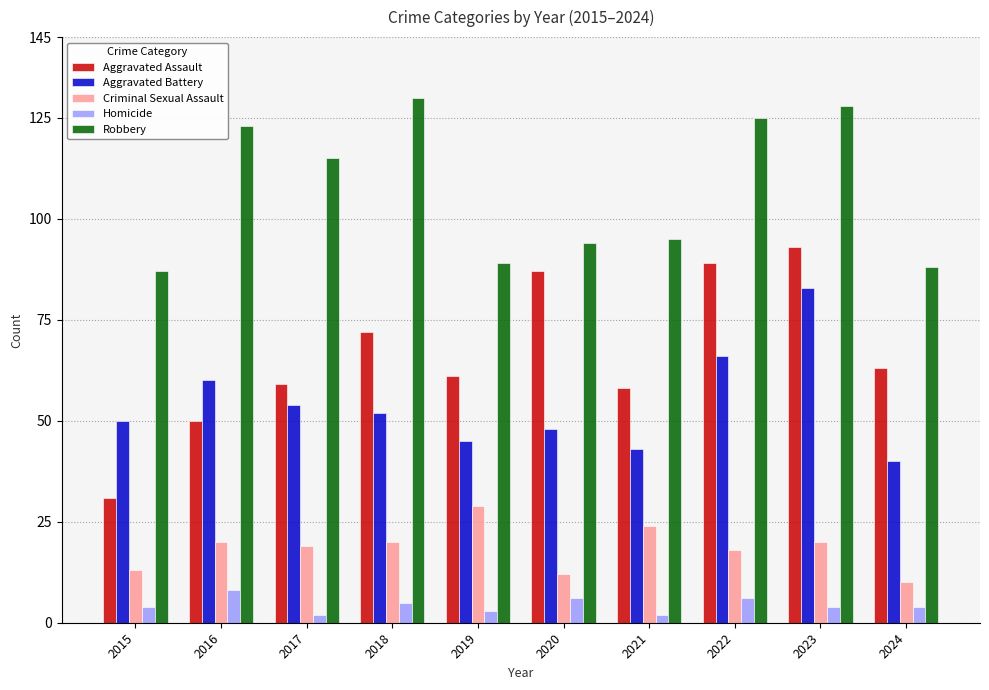

What is the difference between the second highest and minimum values in the Criminal Sexual Assault series?

14